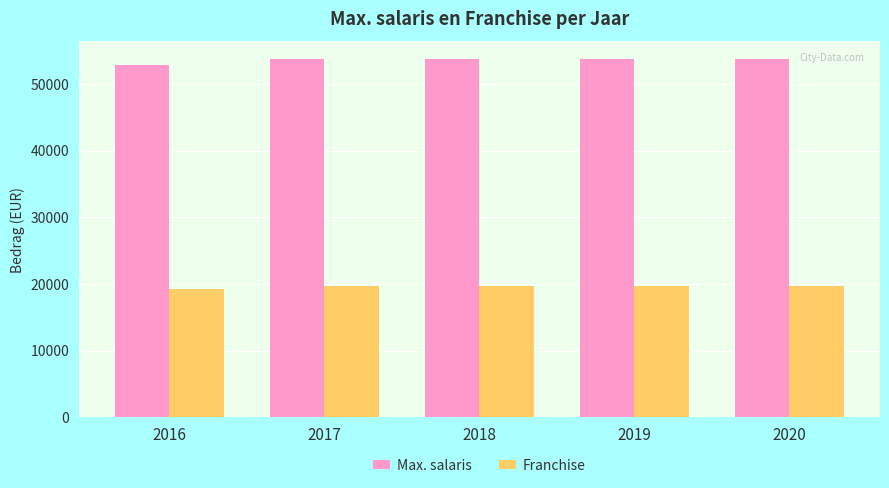

Reading left to right, what are all the values shown in this chart?

Max. salaris: 52763	53701	53701	53701	53701
Franchise: 19302	19646	19646	19646	19646